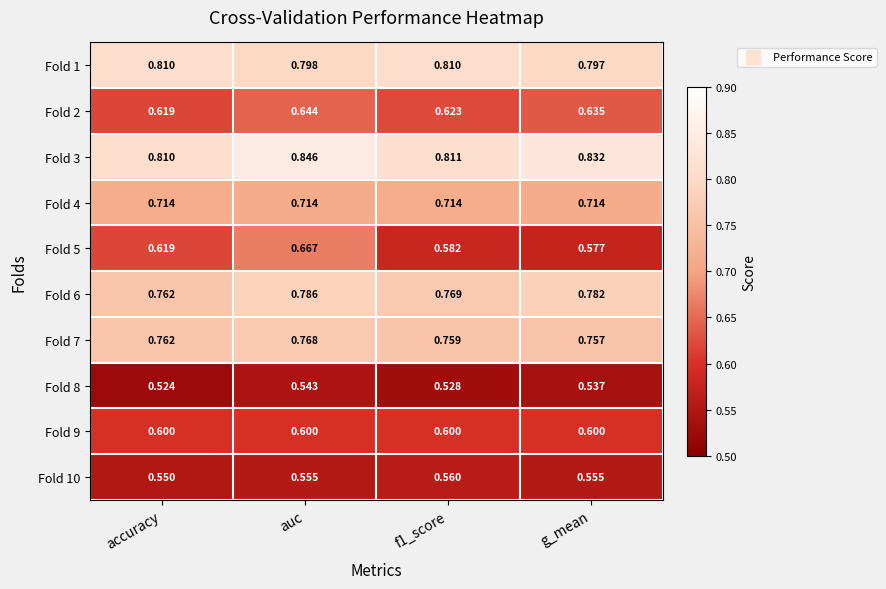

What is the difference between the highest and lowest values at accuracy?

0.3